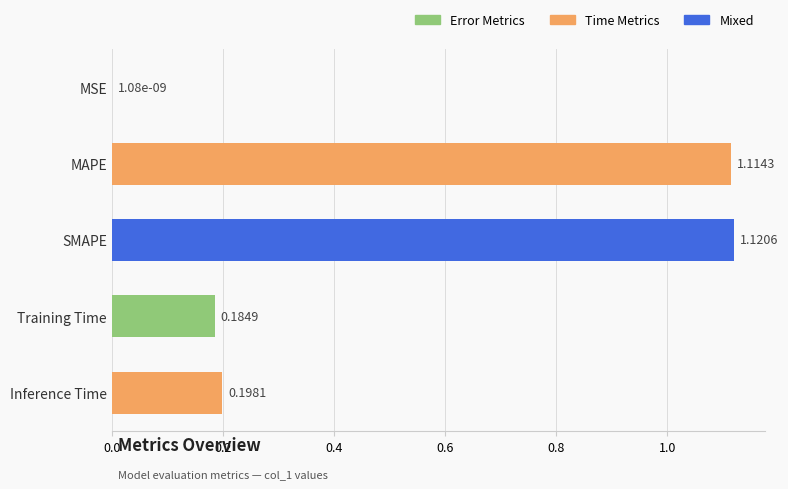

What is the change in value from MSE to Training Time?

+0.2